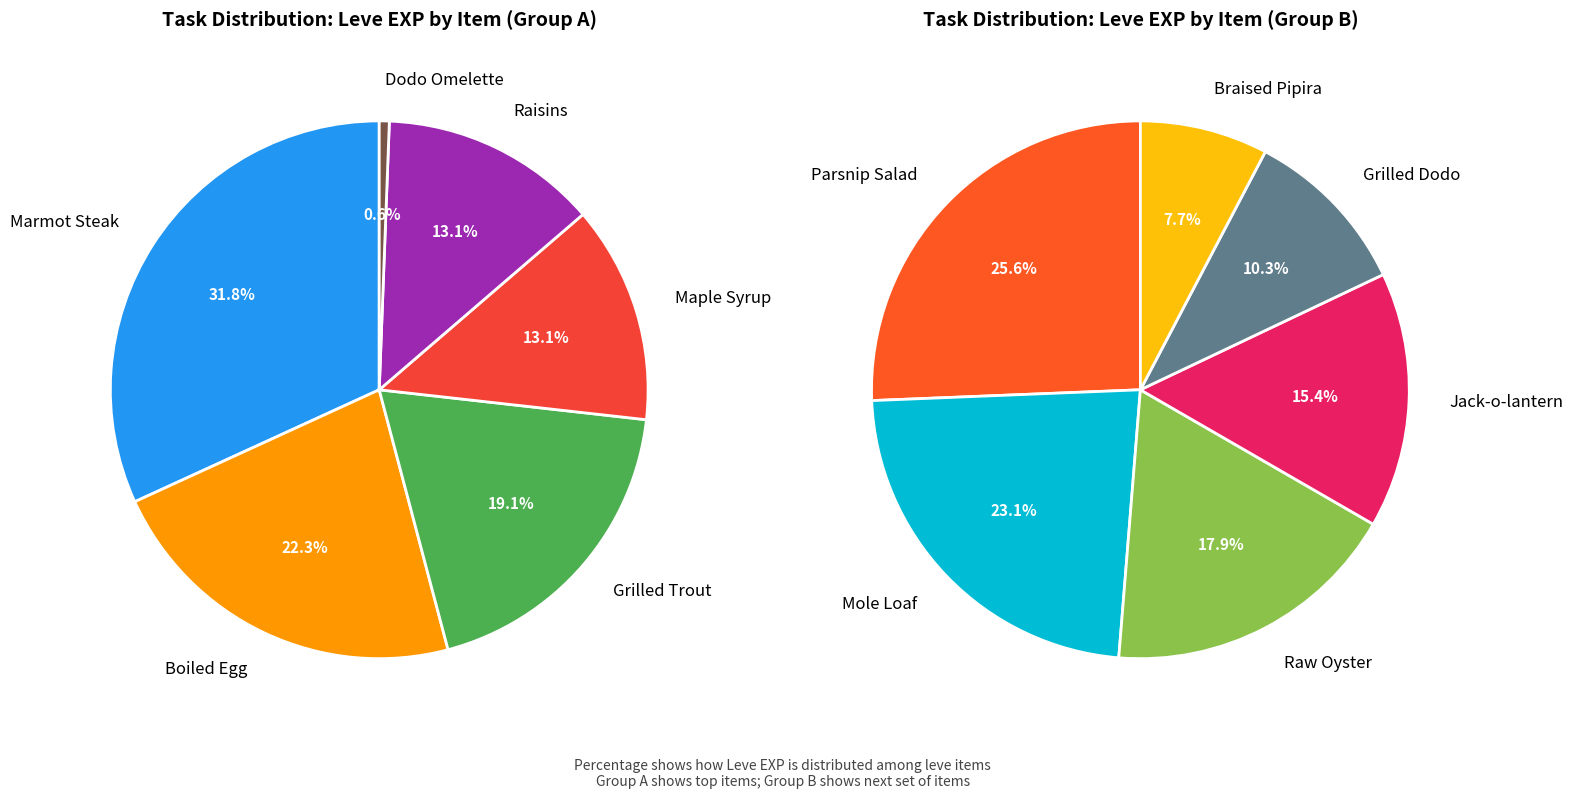

What percentage is the Raisins slice, to the nearest percent?

13%